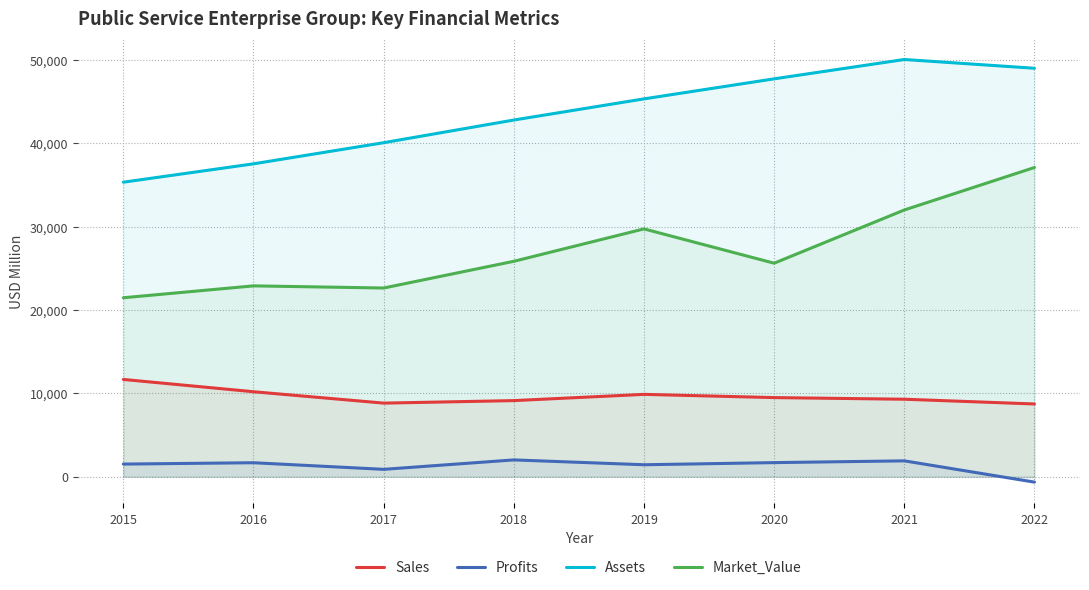

What is the total value across all series at 2019?

86373